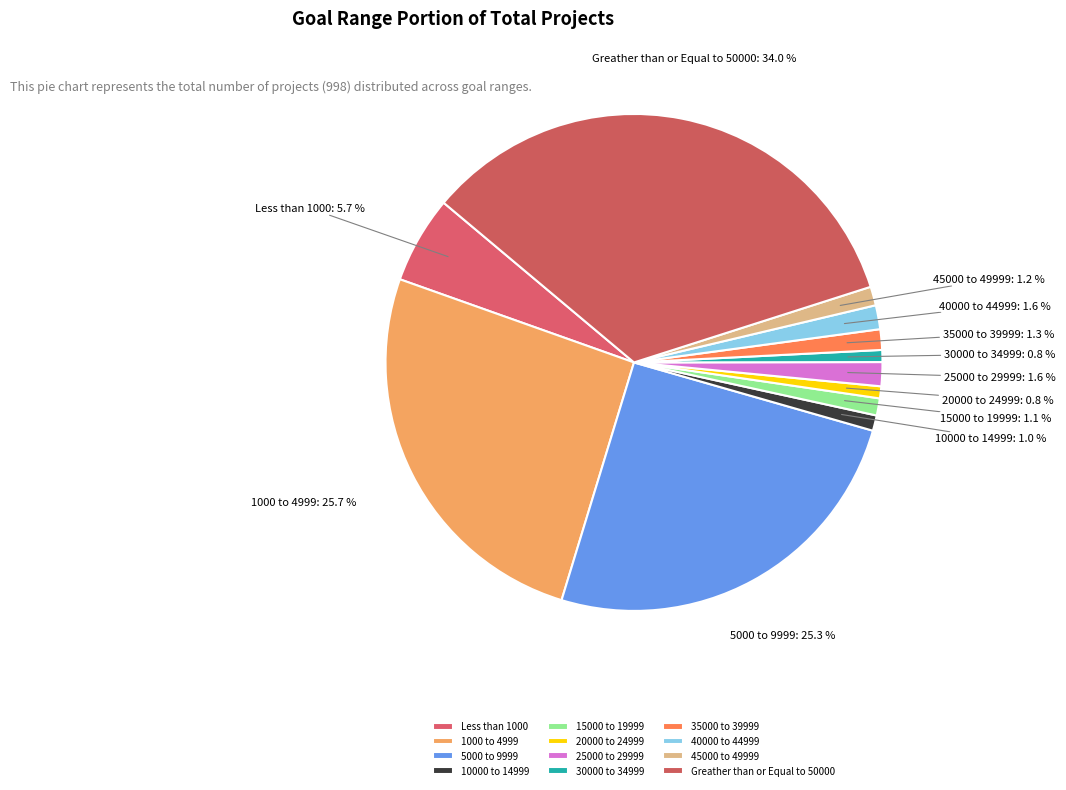

What is the ratio of the value at 40000 to 44999 to the value at 30000 to 34999?

2.0